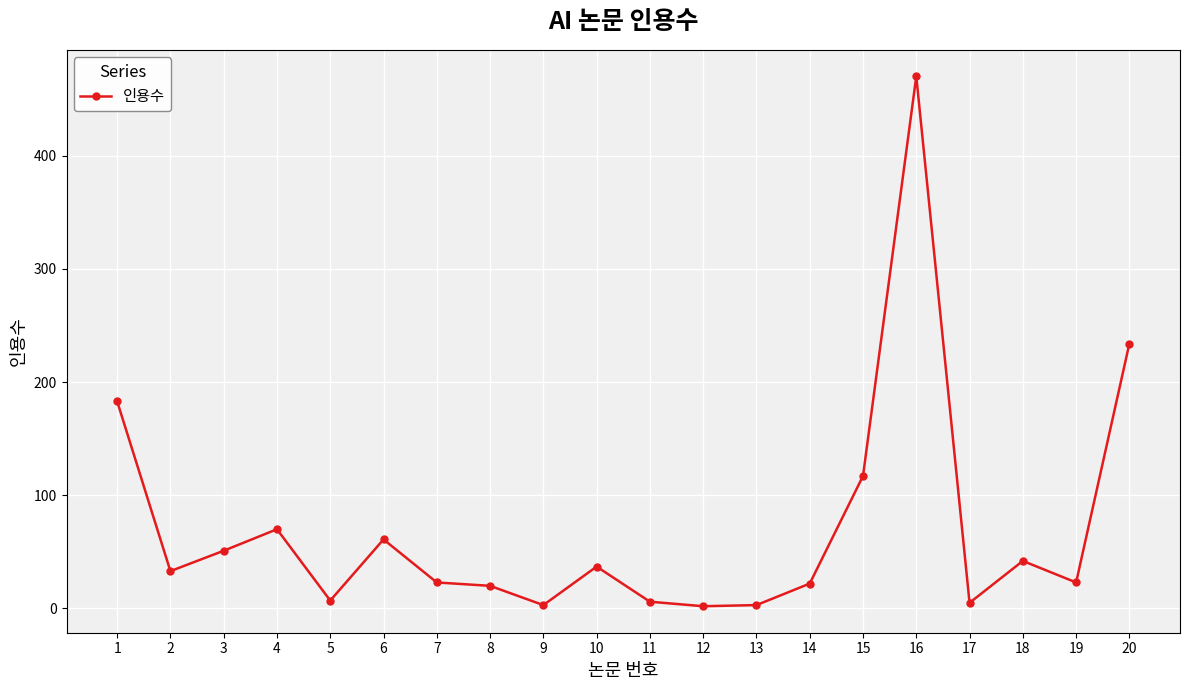

Is it true that the value at 10 is 37?

True